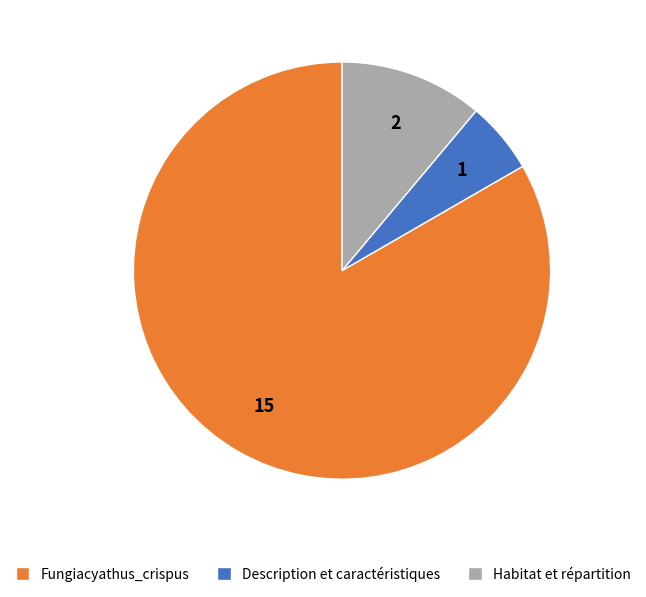

Is it true that Description et caractéristiques is 17% of the pie?

False